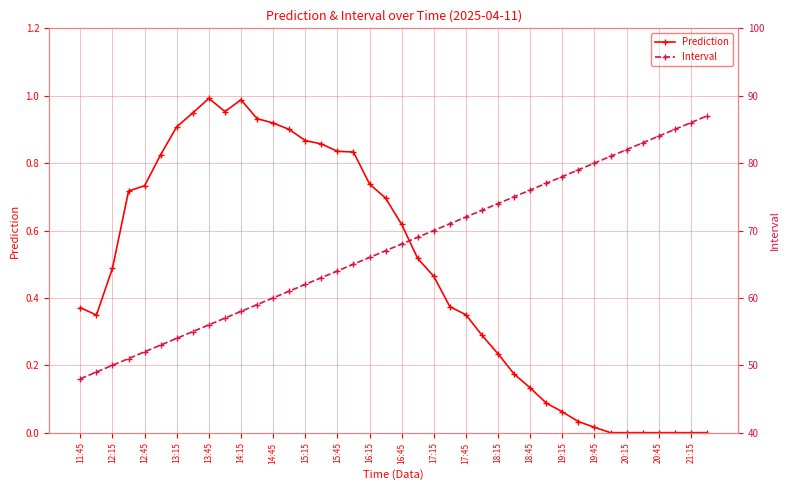

What is the highest value of the Prediction series?

1.0